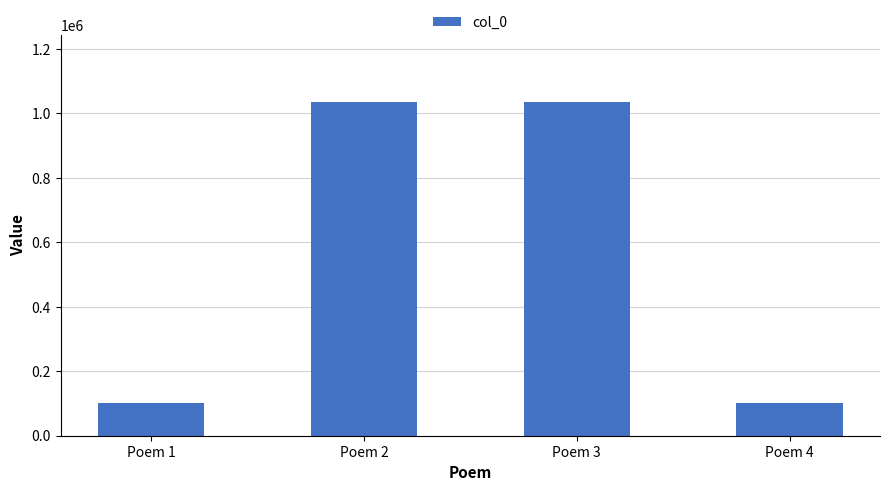

What is the change in value from Poem 1 to Poem 2?

+935948